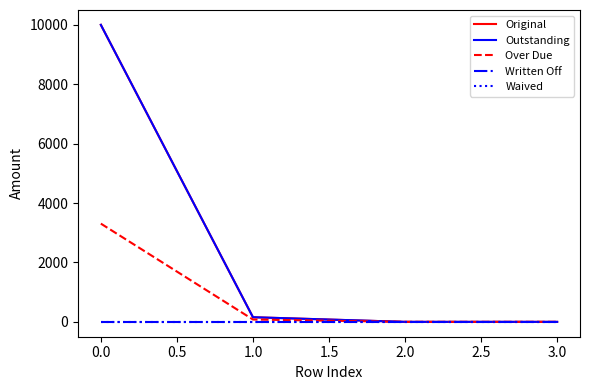

True or false: Original and Waived cross at least once.

False